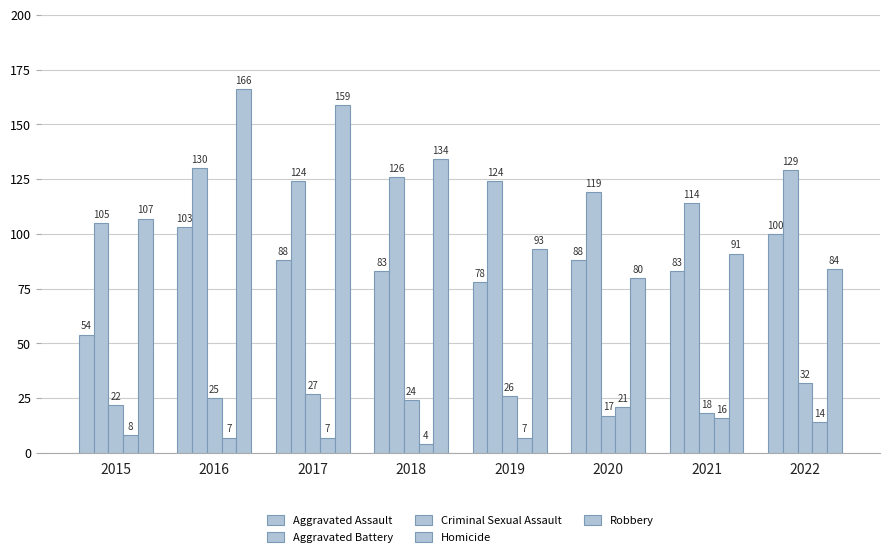

Which category has the highest value across all series?

2016